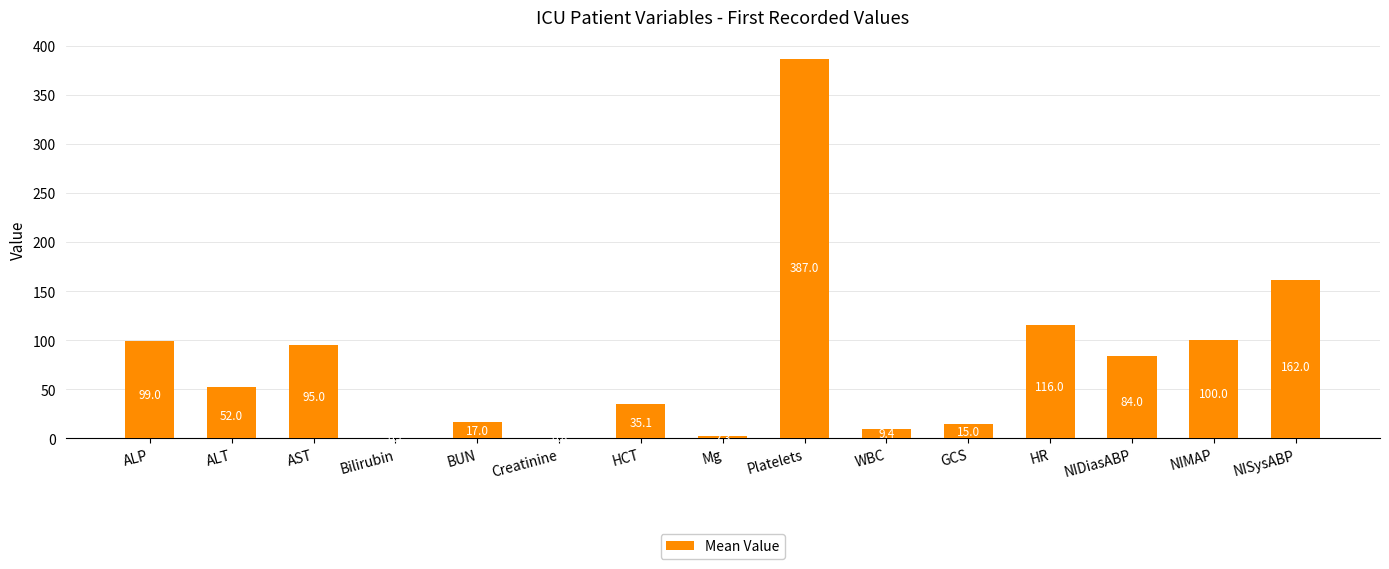

Count the number of data series in this chart.

1